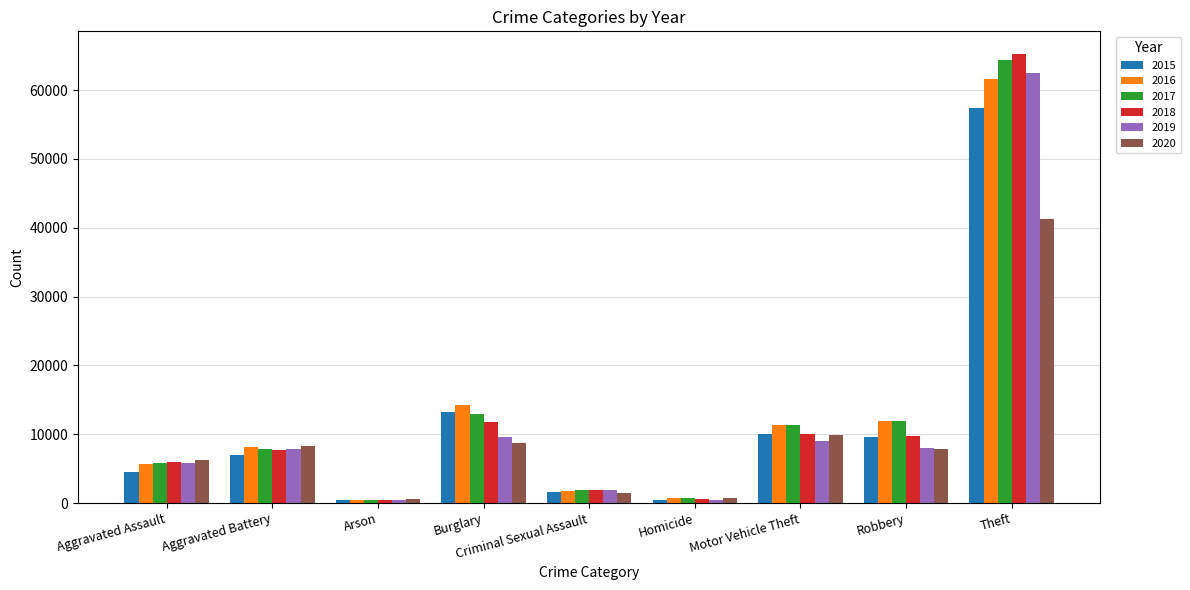

What is the average value of the 2020 series?

9472